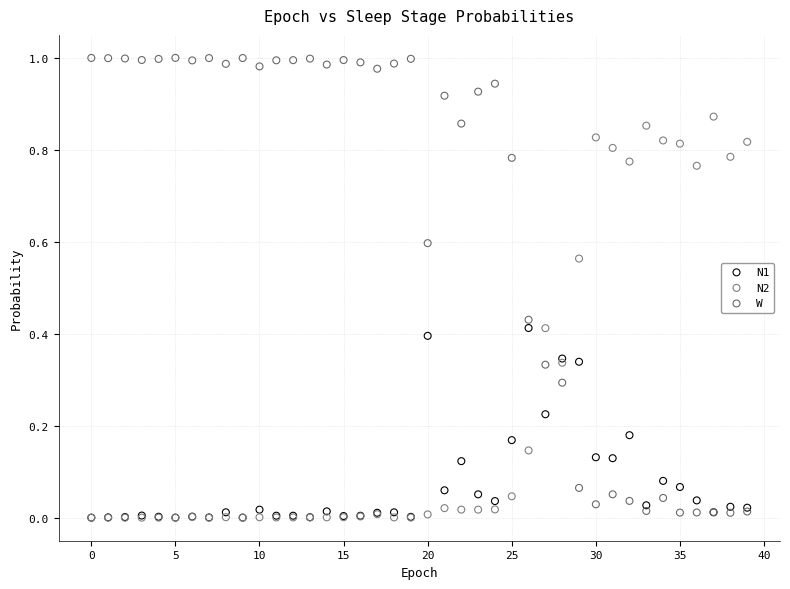

Which series contains the highest Y value?

W